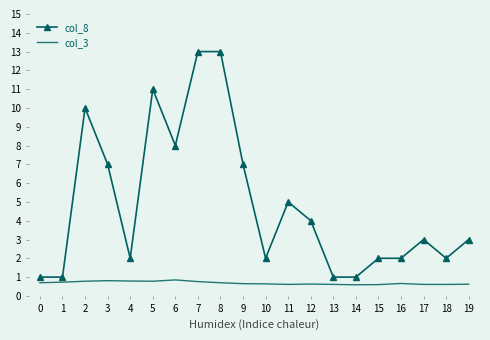

How many col_3 values are between 0 and 1?

20